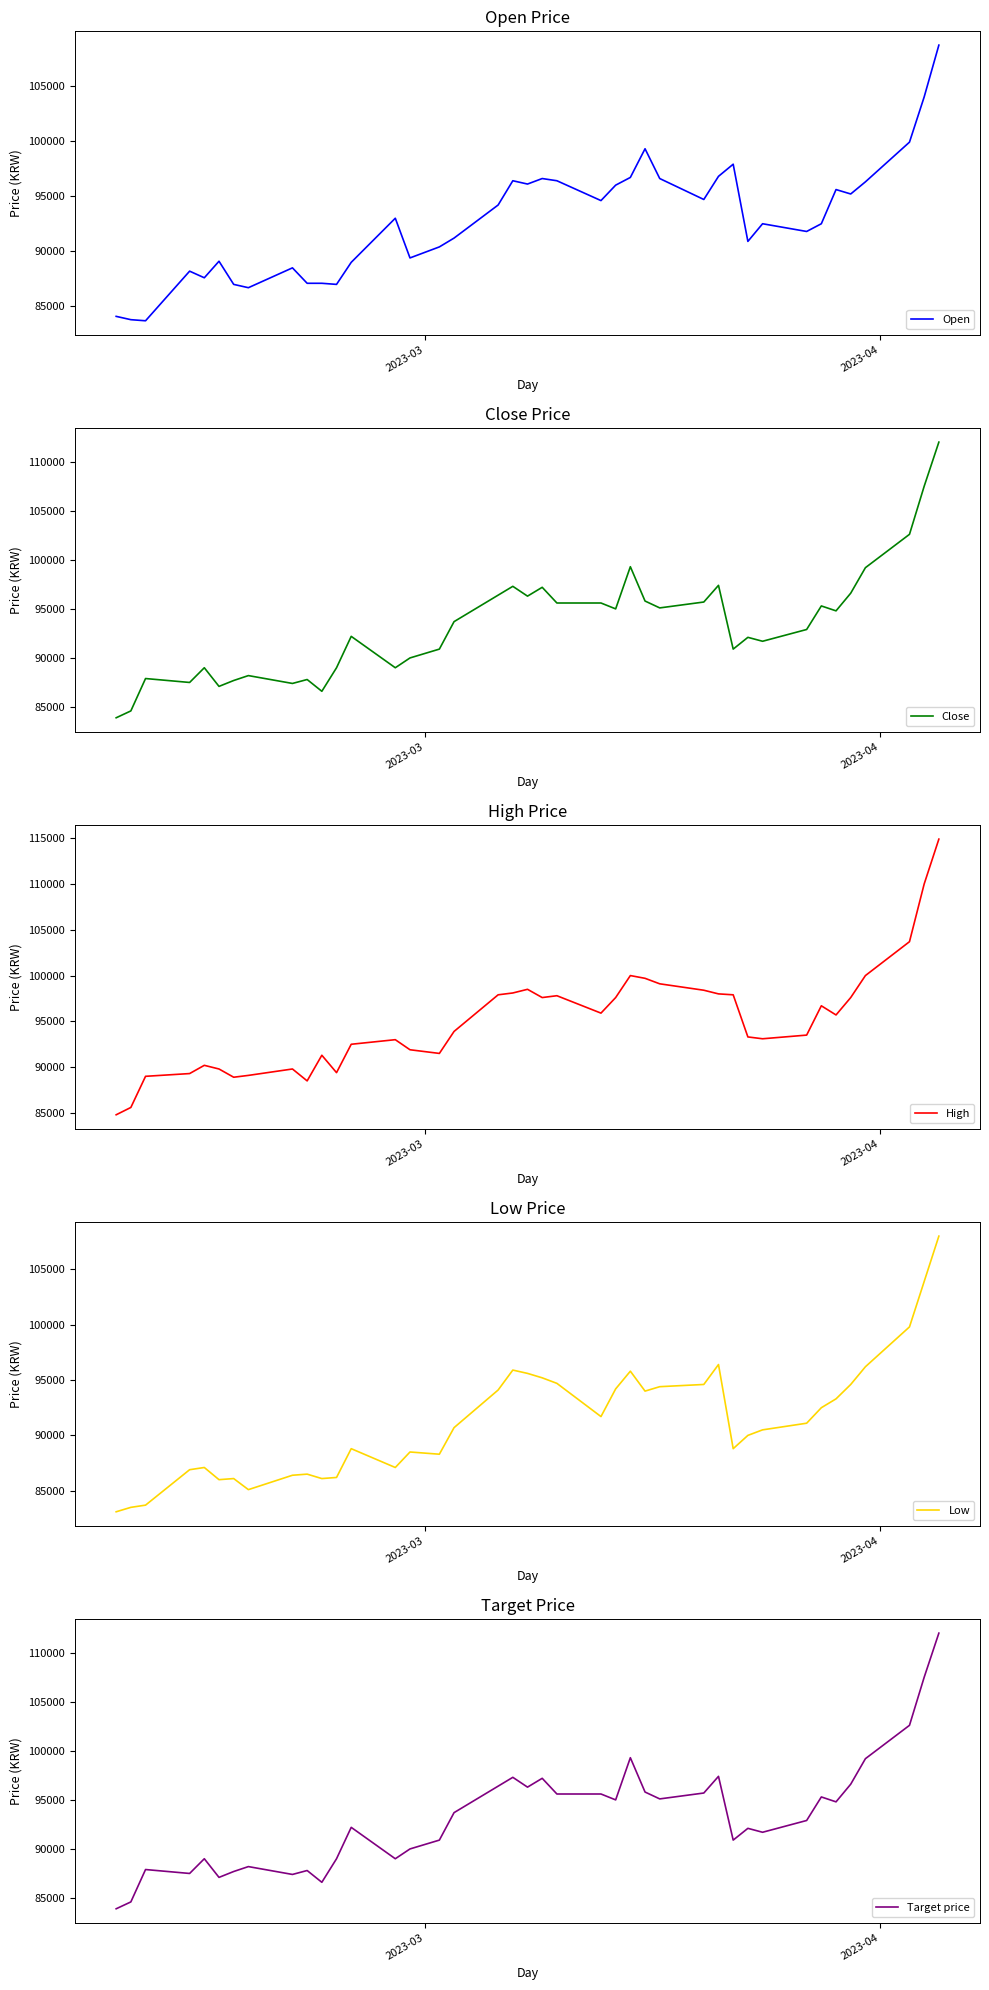

What are all the series names shown in the legend?

Open, Close, High, Low, Target price